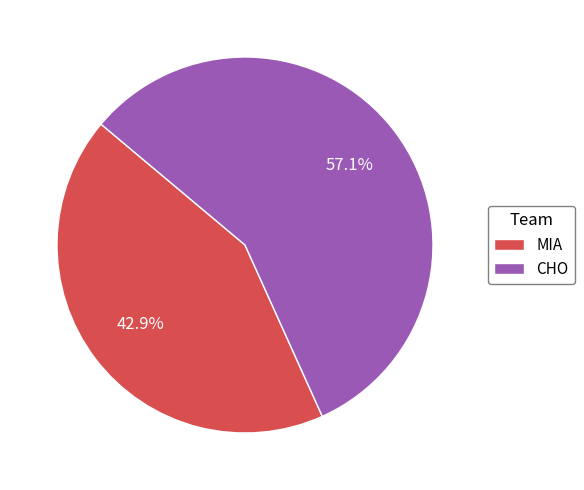

Which slice is the largest?

CHO